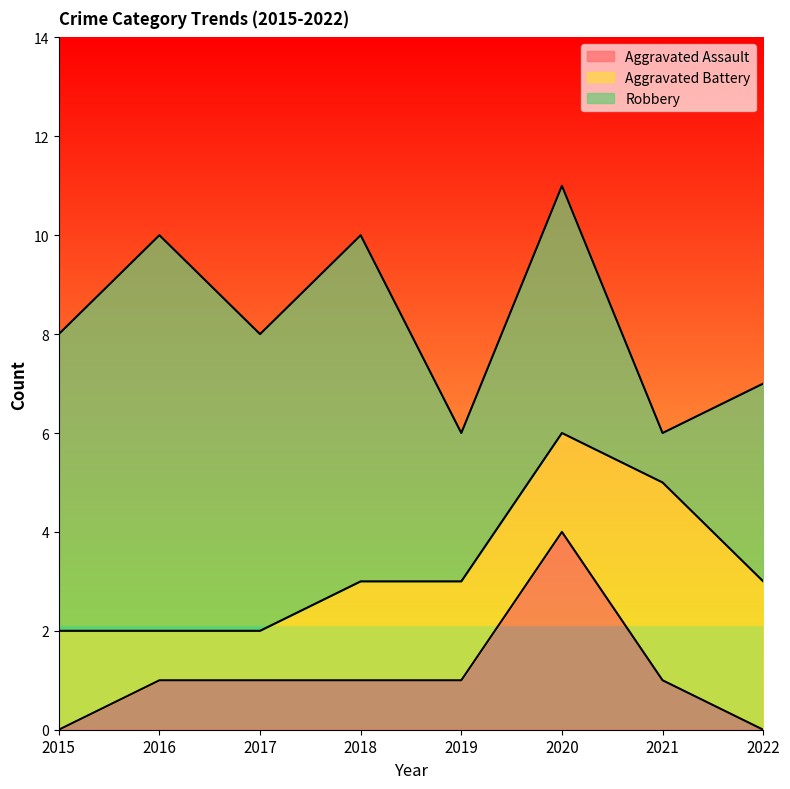

How many lines are shown in the chart?

3